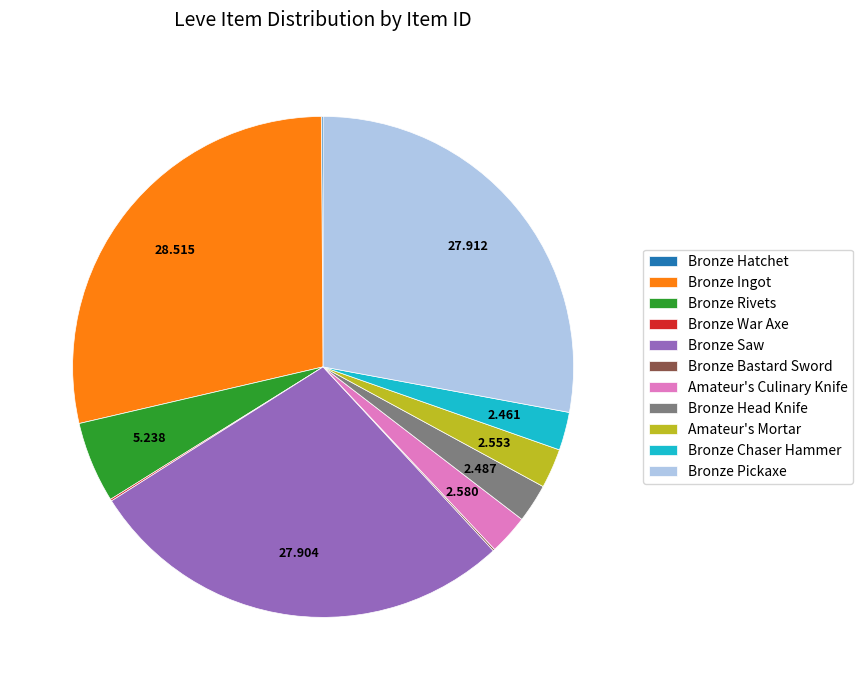

Combined, do Bronze Saw and Bronze Head Knife account for over 50%?

No